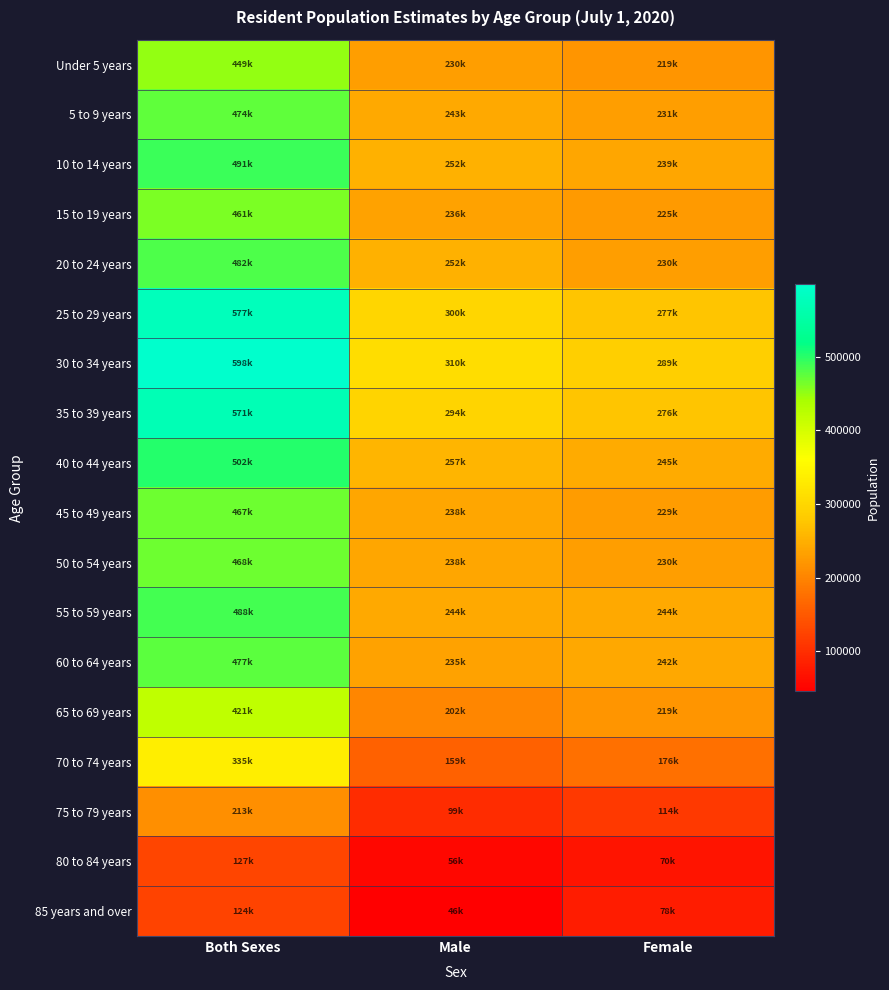

What is the spread (max minus min) of values at Both Sexes?

474156